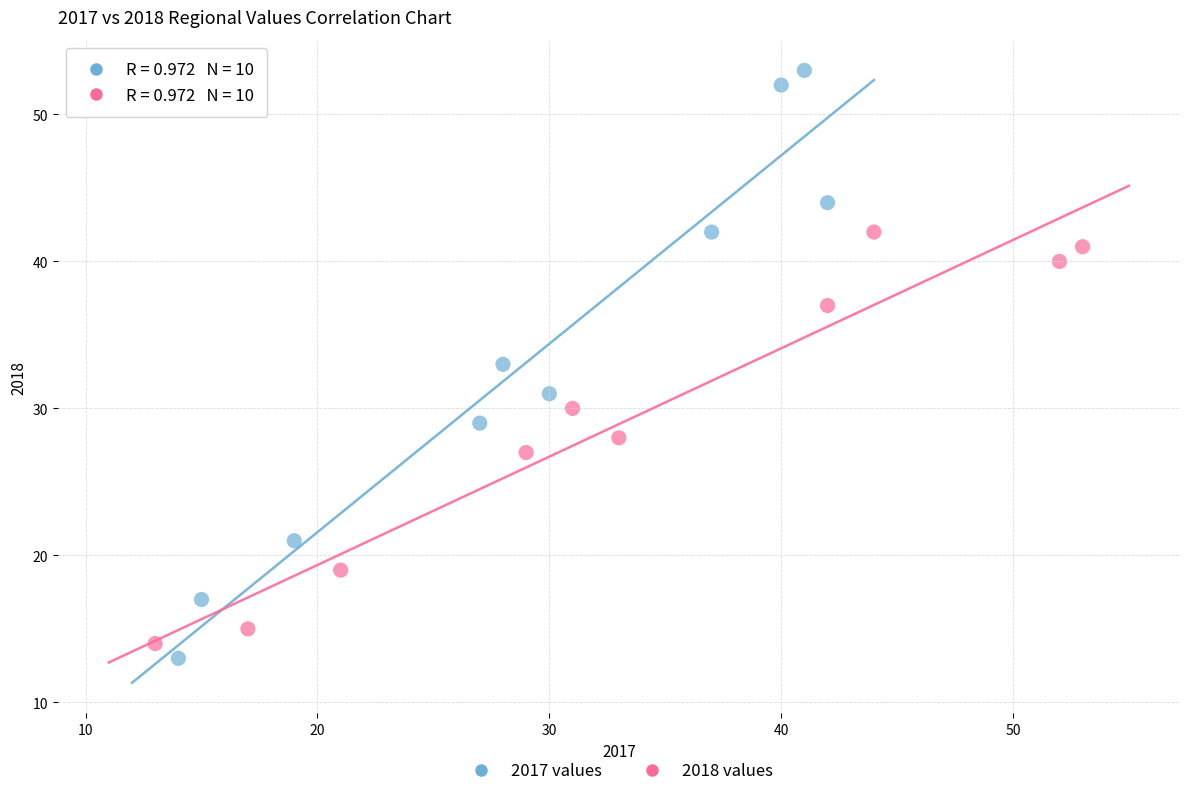

Which series reaches the maximum Y coordinate?

2017 values